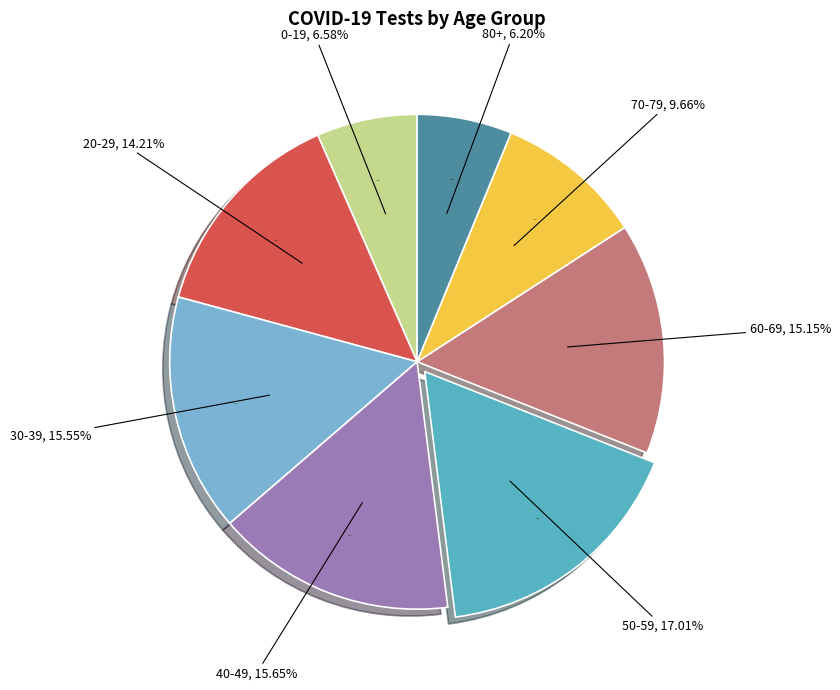

Between 0-19 and 20-29, which is larger?

20-29